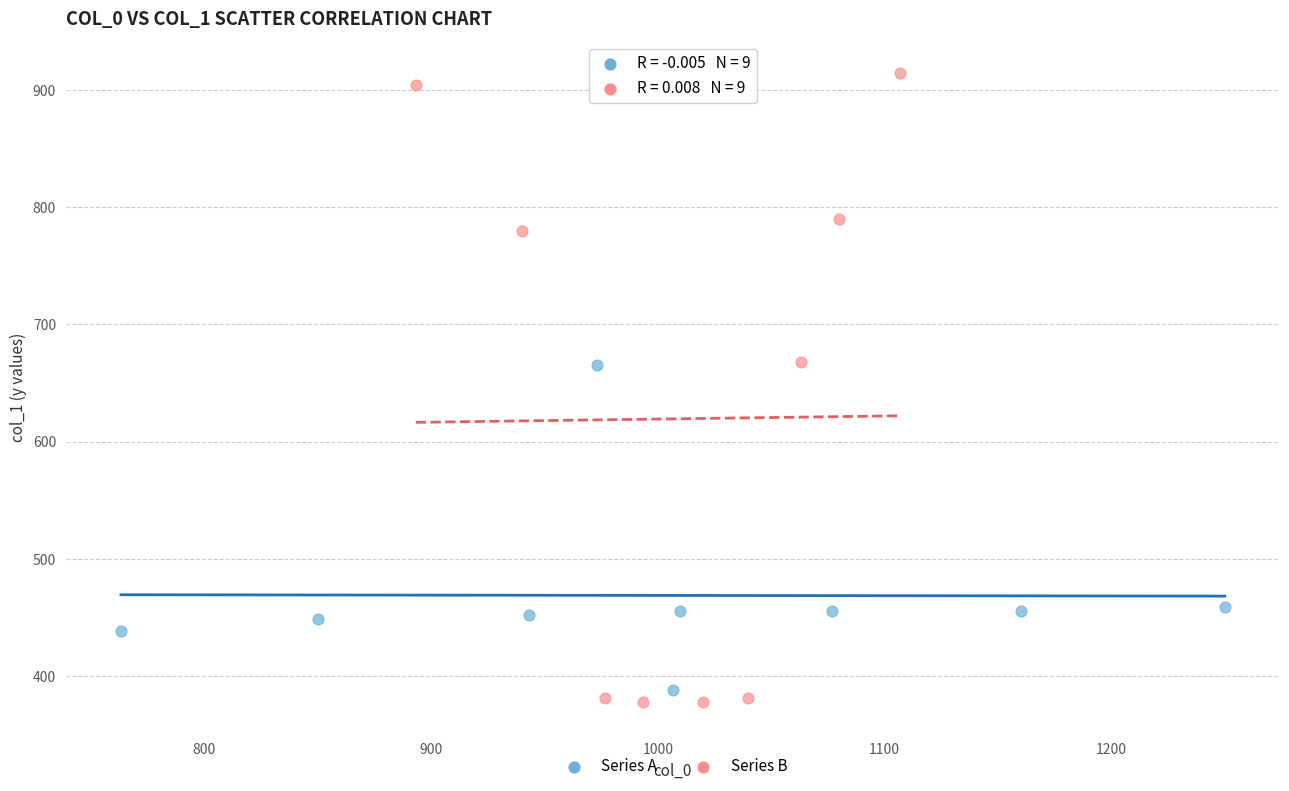

Which series contains the highest Y value?

Series B